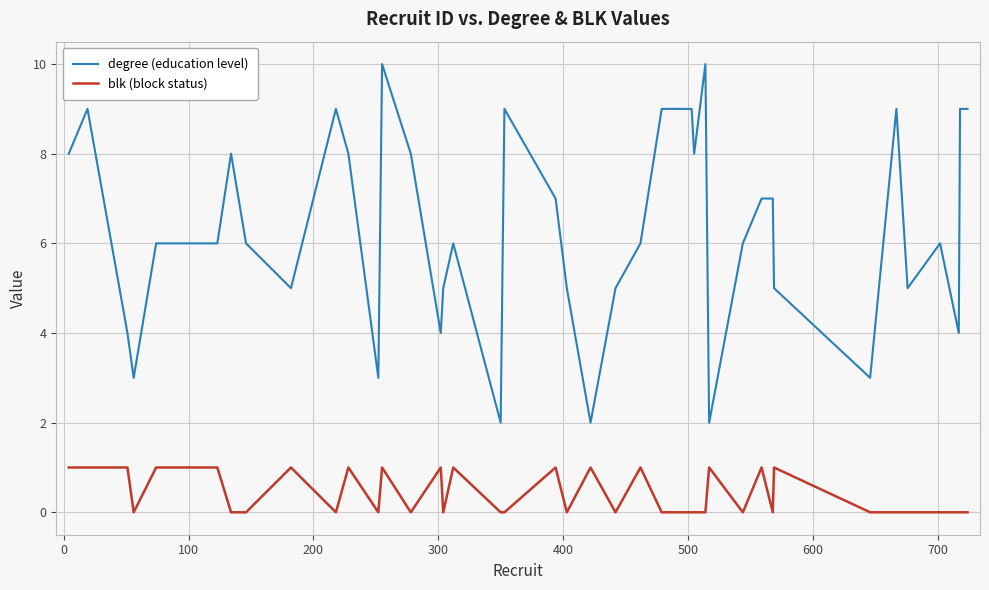

What is the greatest value displayed?

10